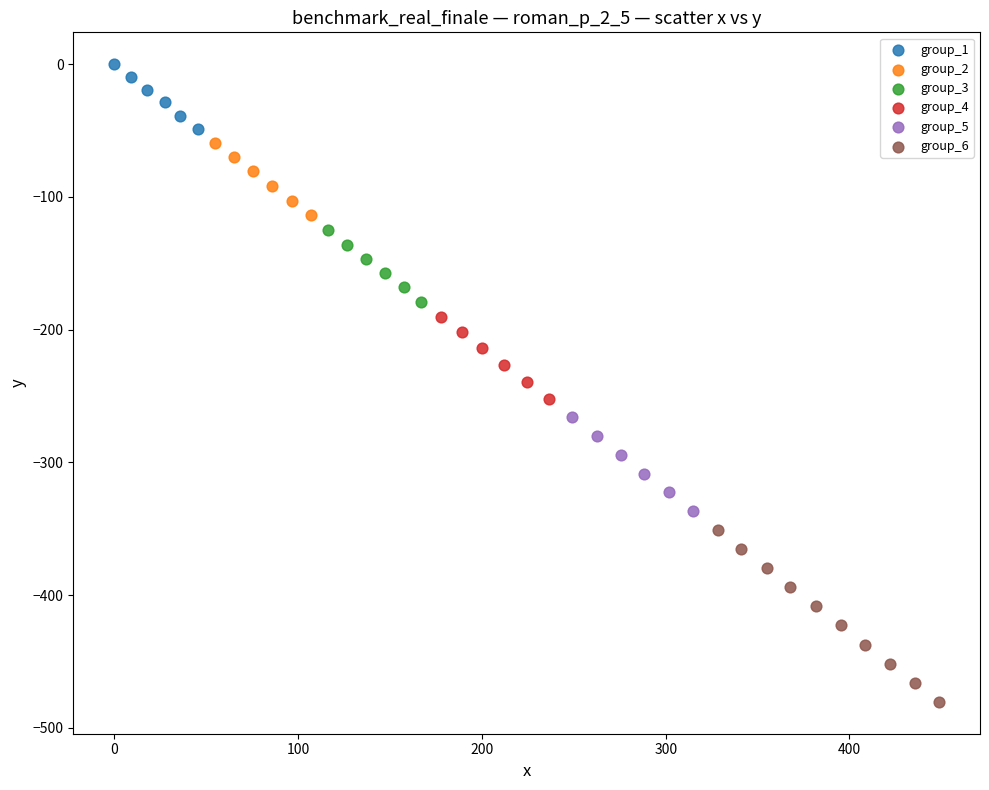

What are all the series names shown in the legend?

group_1, group_2, group_3, group_4, group_5, group_6